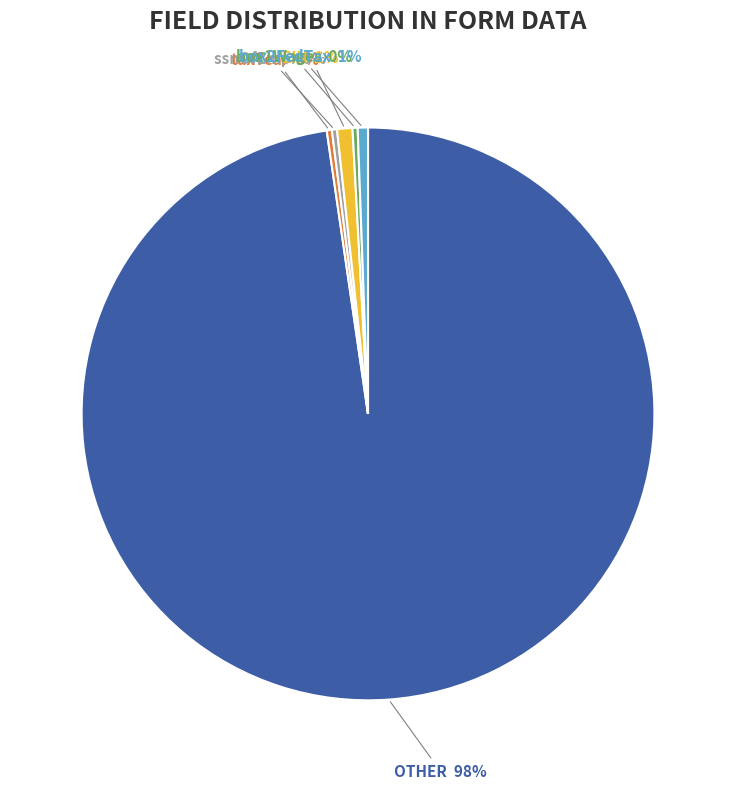

Is the sum of OTHER and EIN greater than half?

Yes